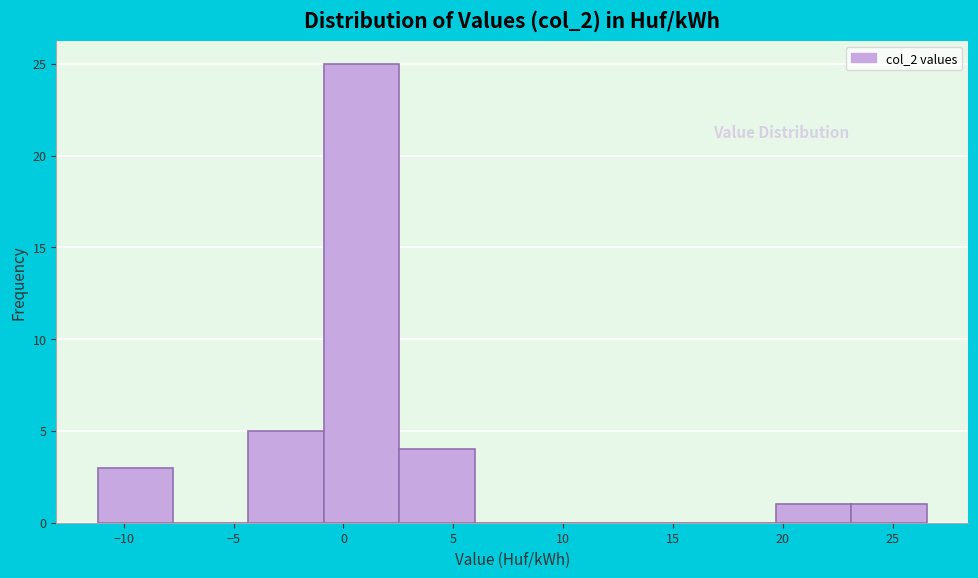

Over which range of the x-axis is the bar tallest?

-1.0 to 2.5